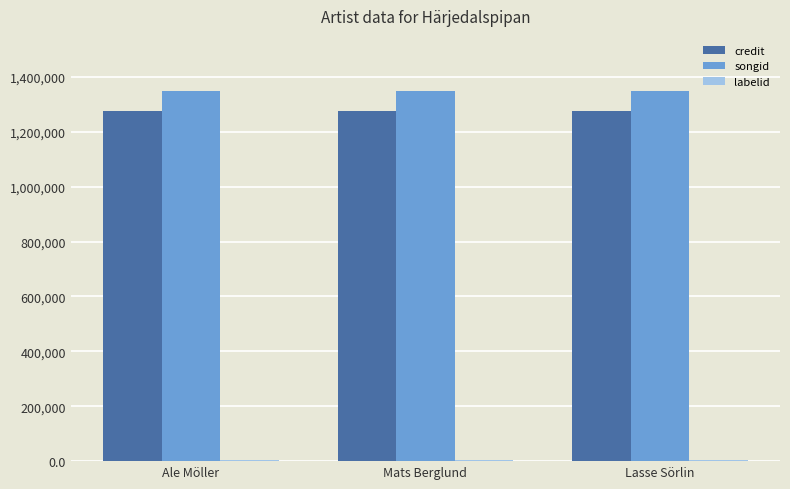

The value of credit at Ale Möller is 2256734. True or false?

False